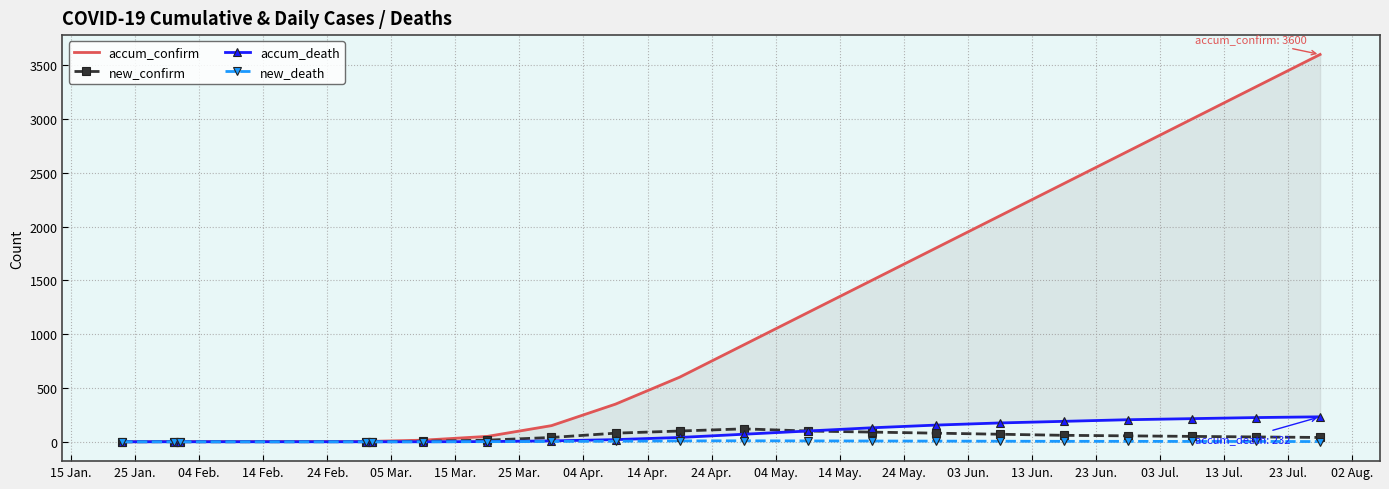

True or false: new_confirm has more than 1 points higher than both neighbors.

True